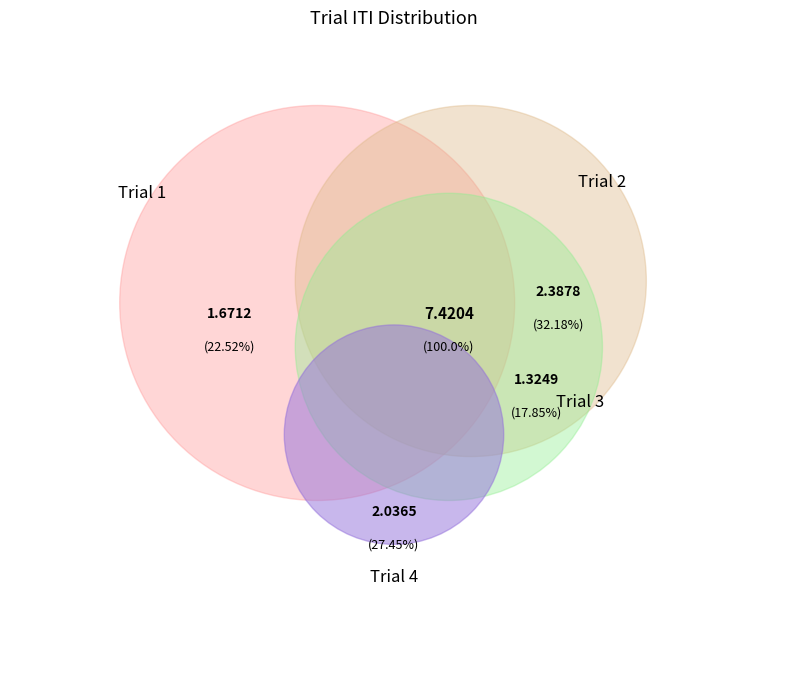

How many segments does this pie chart have?

4